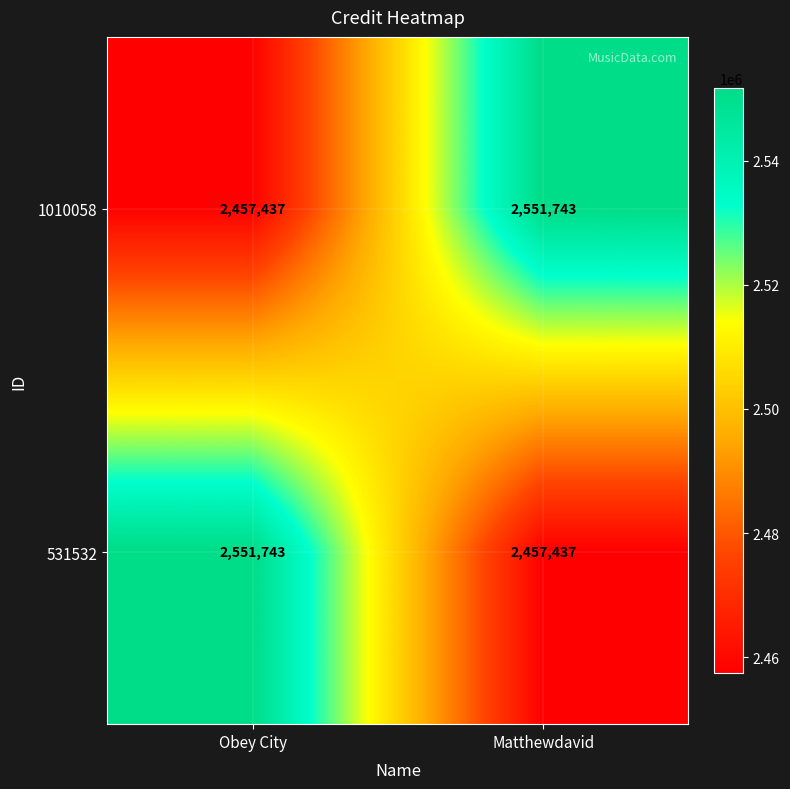

Reading left to right, what are all the values shown in this chart?

1010058: Obey City=2457437	Matthewdavid=2551743
531532: Obey City=2551743	Matthewdavid=2457437